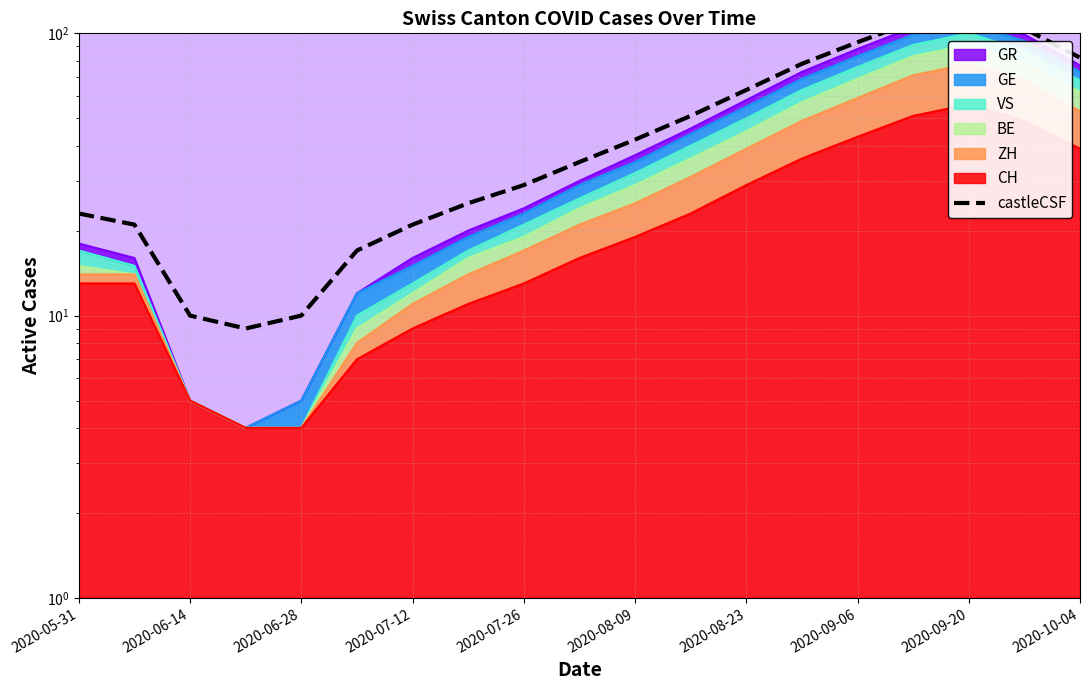

How many interior local peaks (higher than both neighbors) does the data have?

1